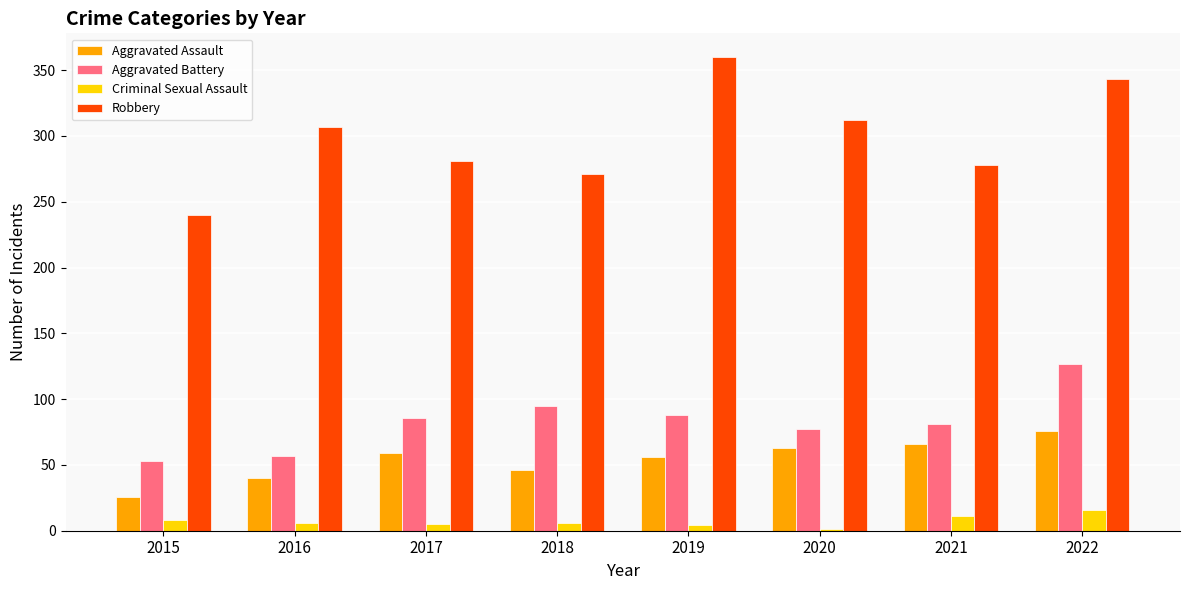

How many data points does each series have?

8